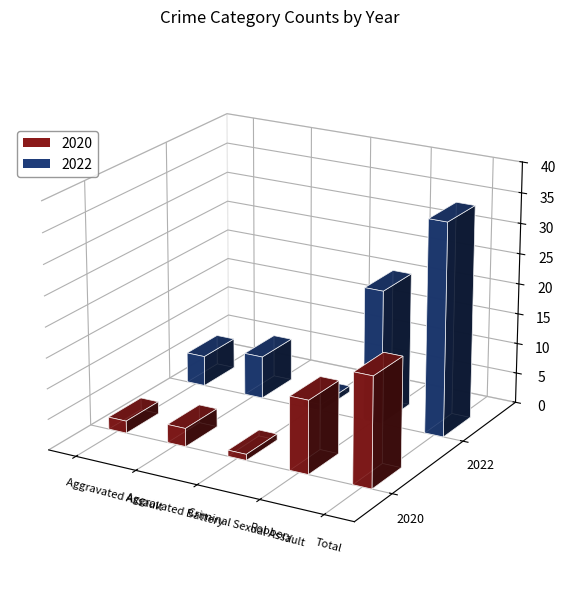

Is it true that 2020 equals 2 at Aggravated Battery?

False